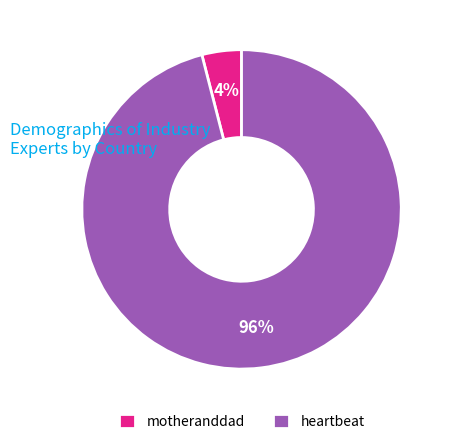

Which slice is the smallest?

motheranddad